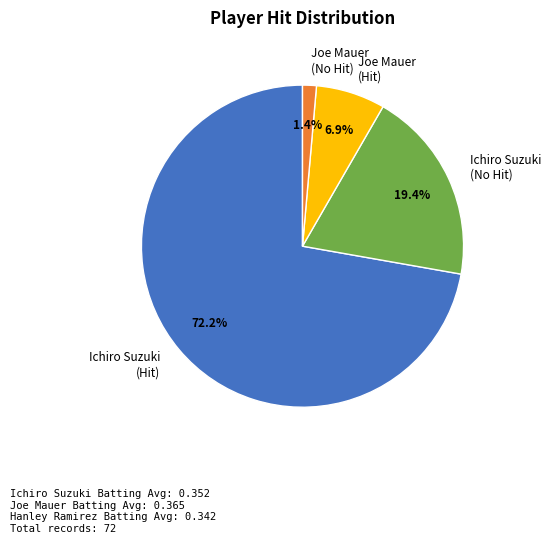

Approximately how many times larger is the value at Ichiro Suzuki (Hit) compared to Ichiro Suzuki (No Hit)?

3.7